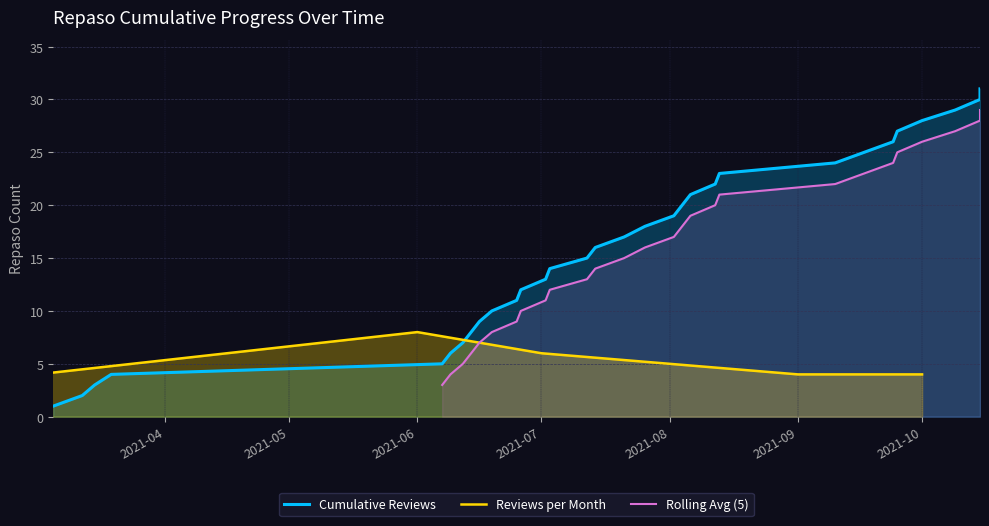

Which label corresponds to the largest value in the chart?

2021-10-15